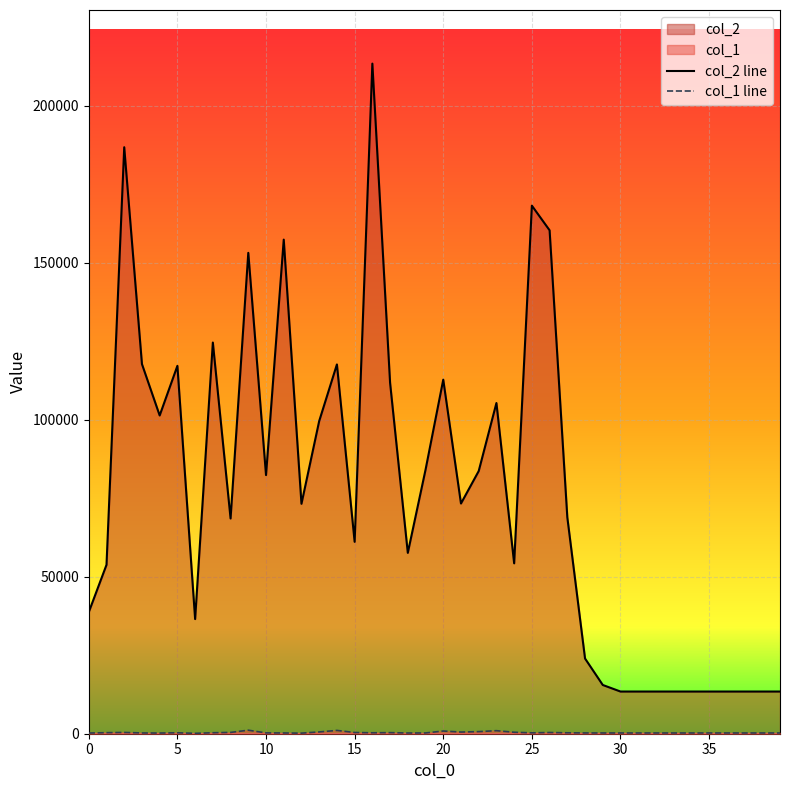

Which has a higher value, 16 or 27?

16